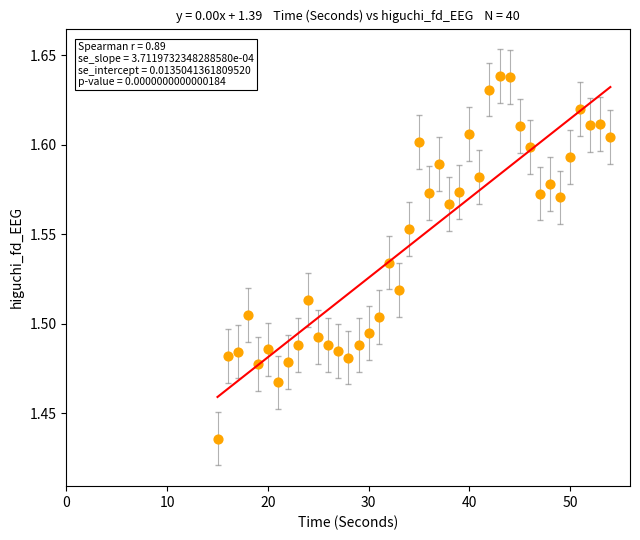

What is the range of X values (max minus min)?

39.0